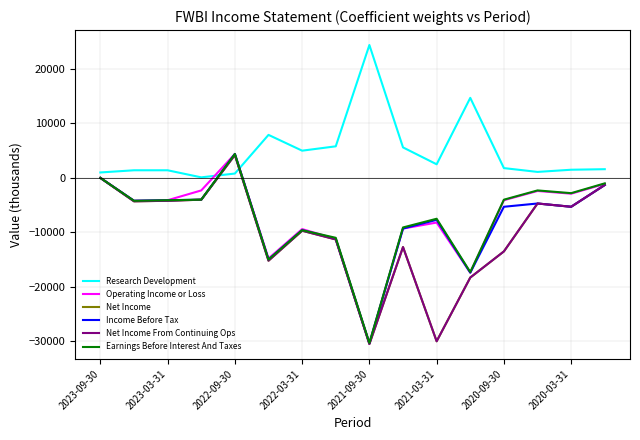

Is this an area chart (filled region under the line)?

No